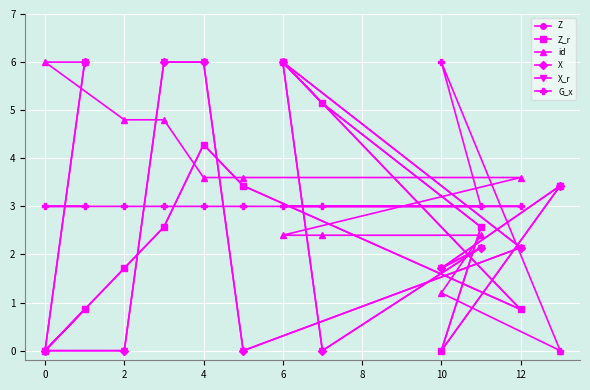

How many lines are shown in the chart?

6